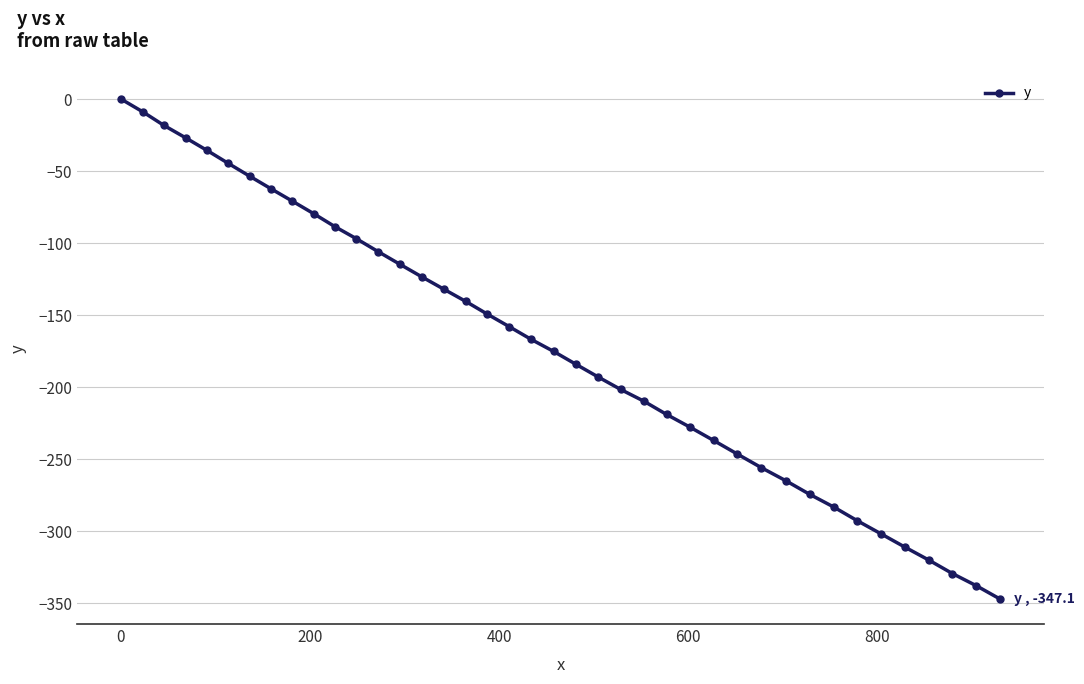

What is the minimum value shown in the chart?

-347.1